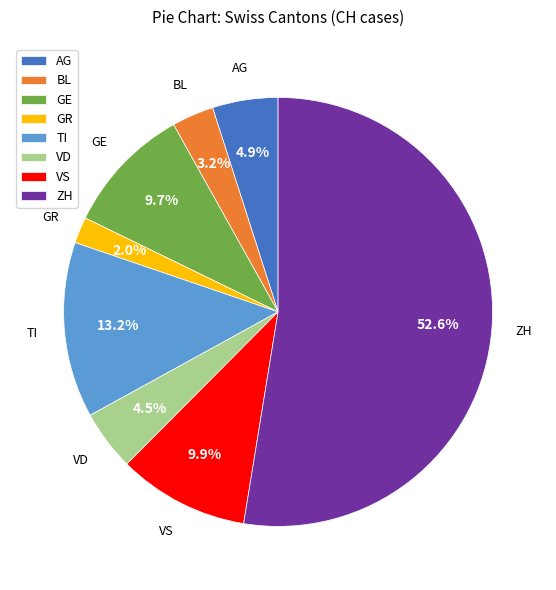

Approximately how many times larger is the value at VS compared to GE?

1.0